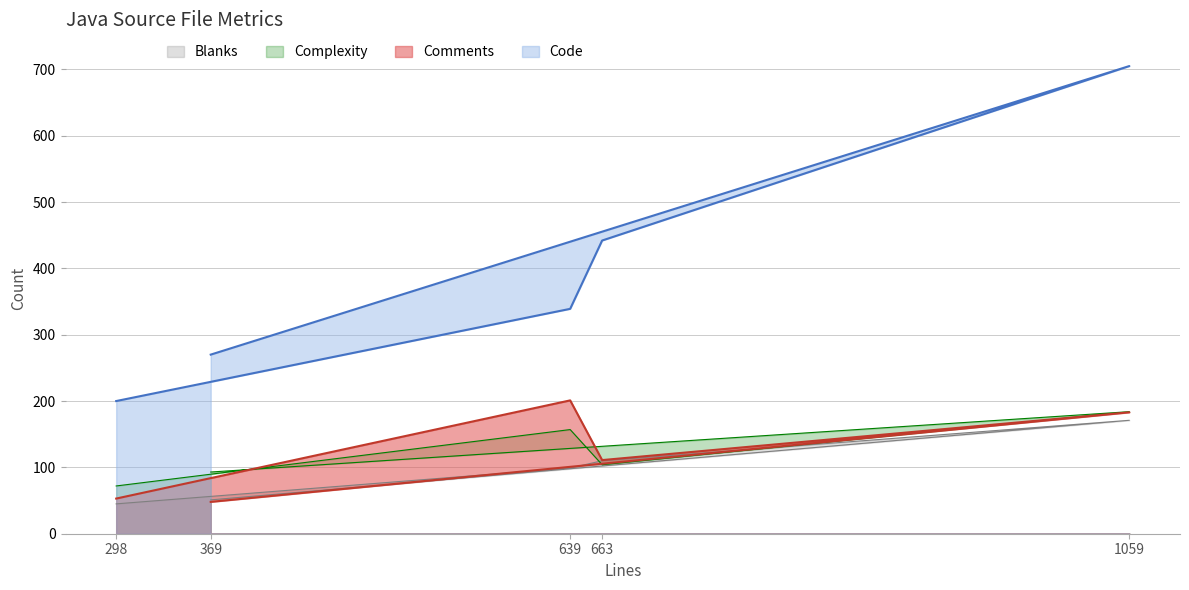

How many times do Blanks and Comments cross each other?

1